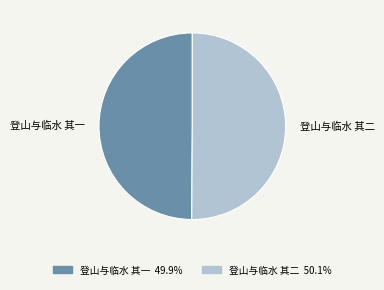

How many segments does this pie chart have?

2